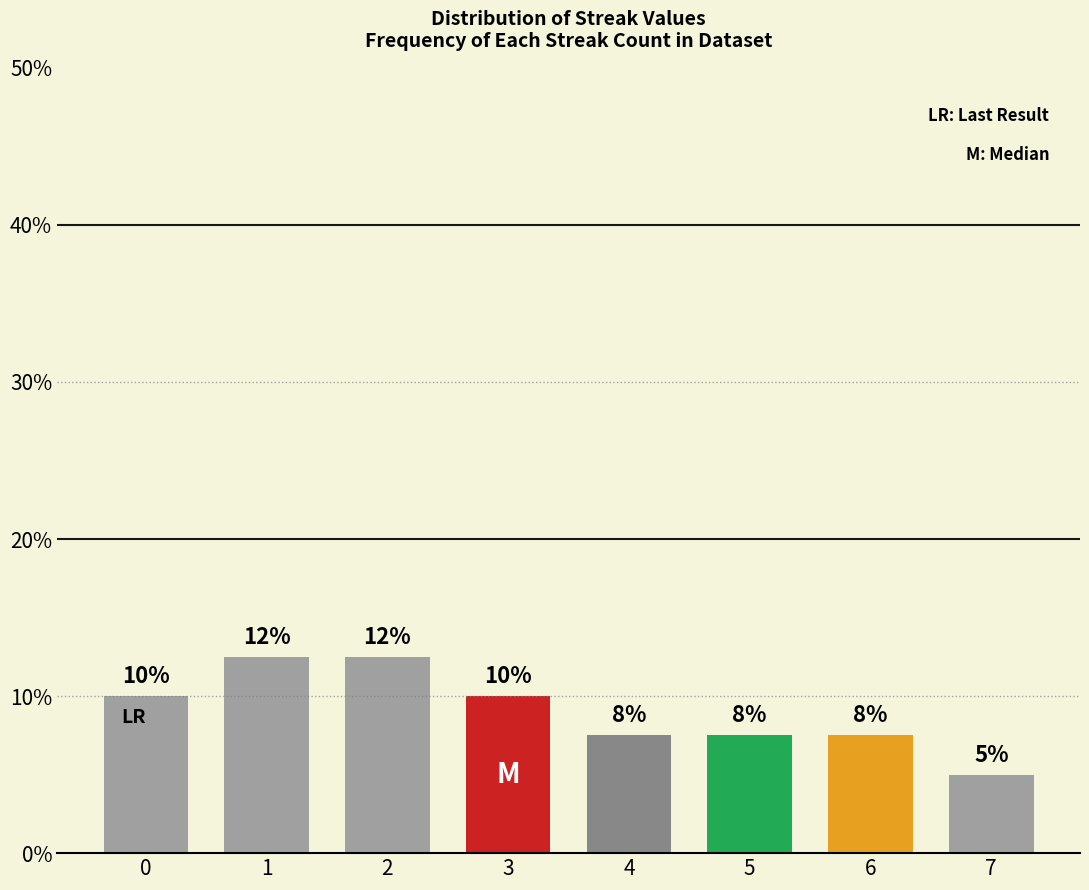

Are the bars horizontal?

No